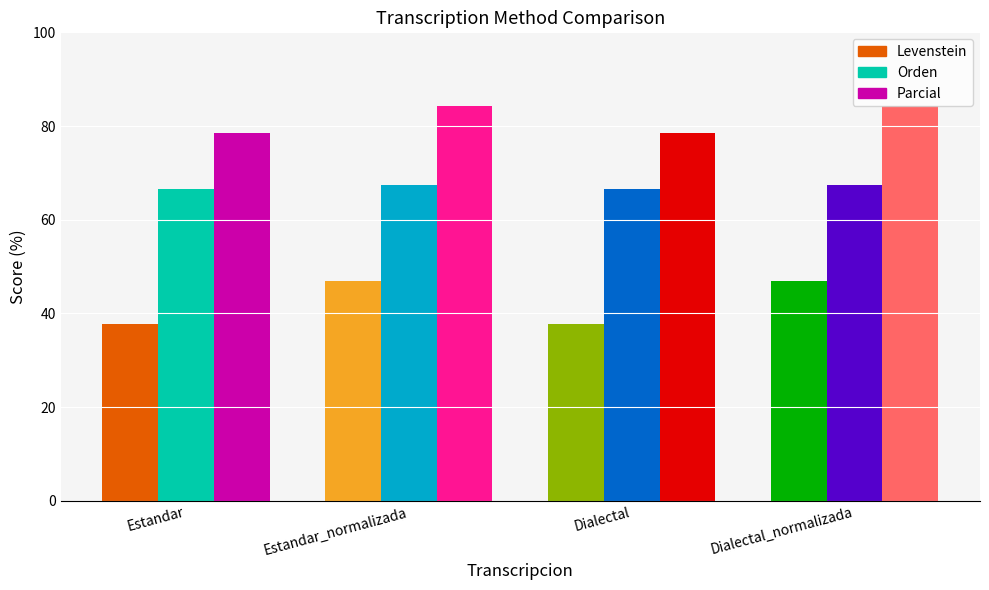

At which category is the sum across all series the highest?

Estandar_normalizada